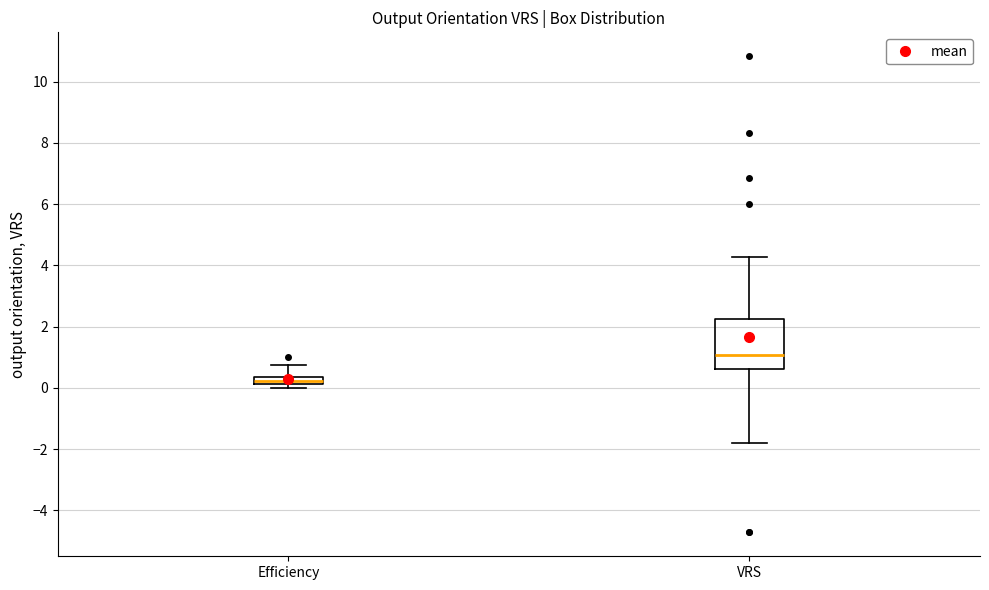

Which box's median line is the highest?

VRS